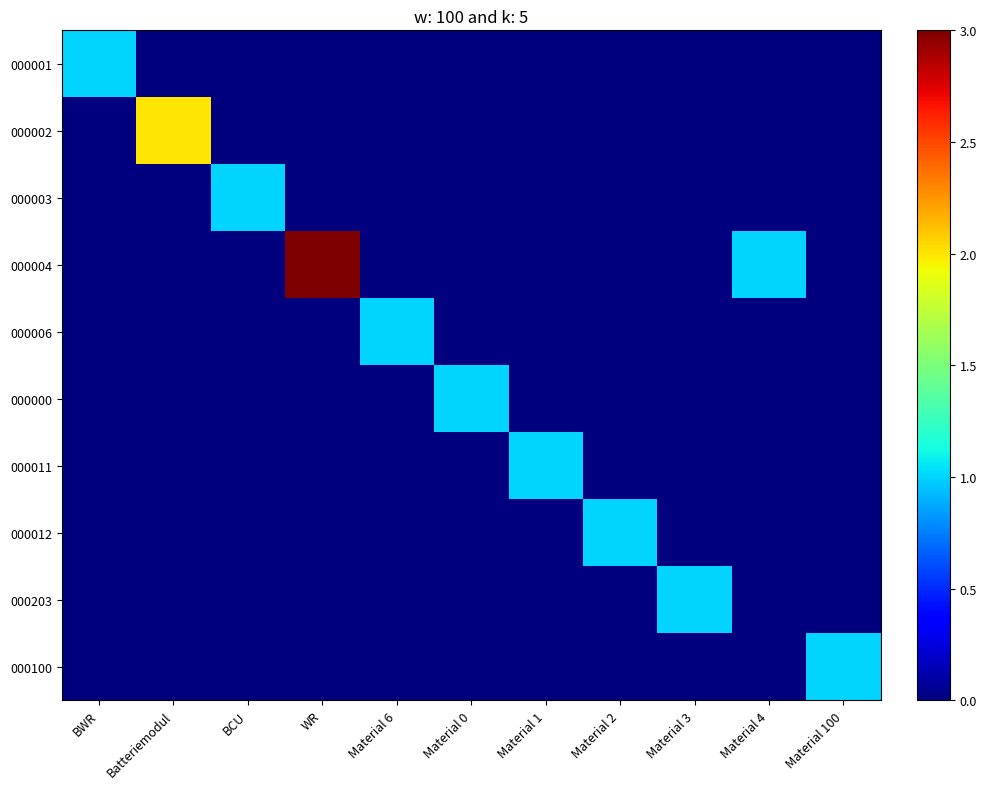

Which series has the widest spread of values?

000004